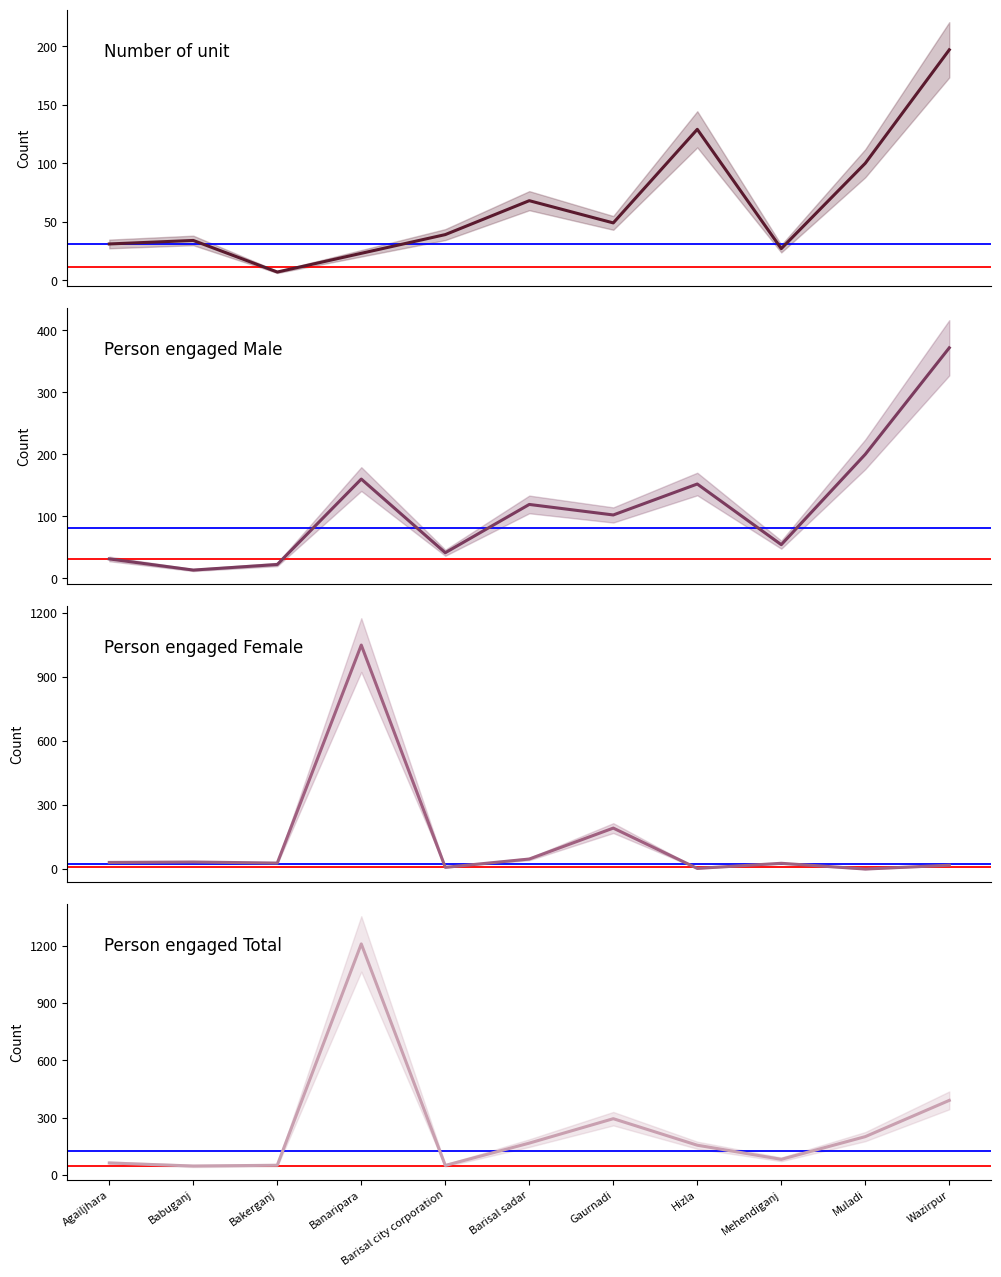

Between Barisal city corporation and Hizla, which series saw the biggest shift?

Person engaged Male